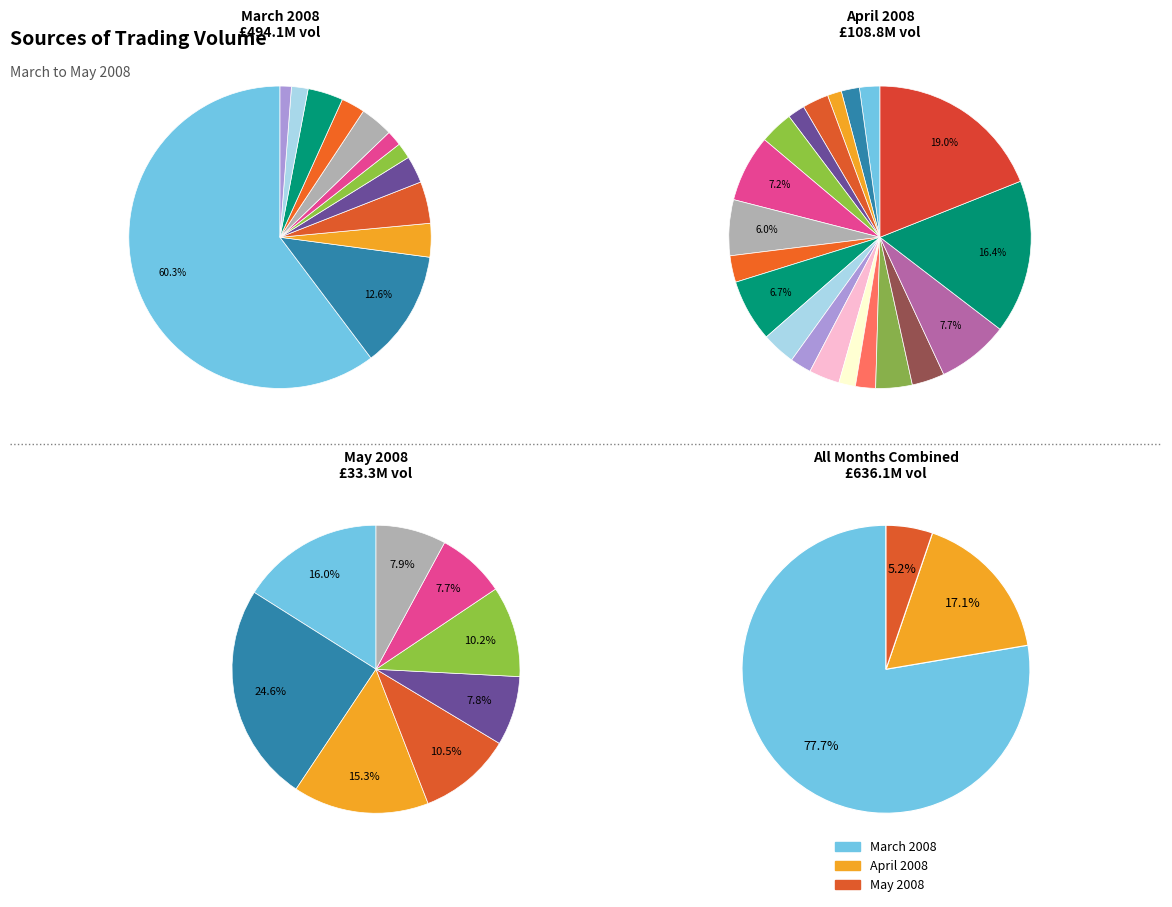

The 2008-05-02 slice represents 11% of the pie. True or false?

False